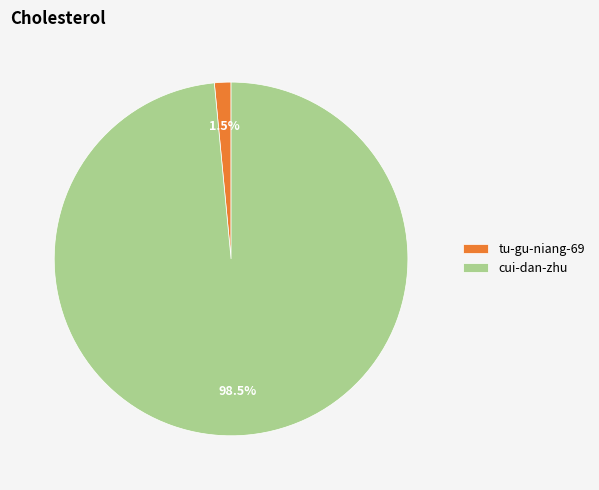

Is there any slice that represents more than half of the pie?

Yes